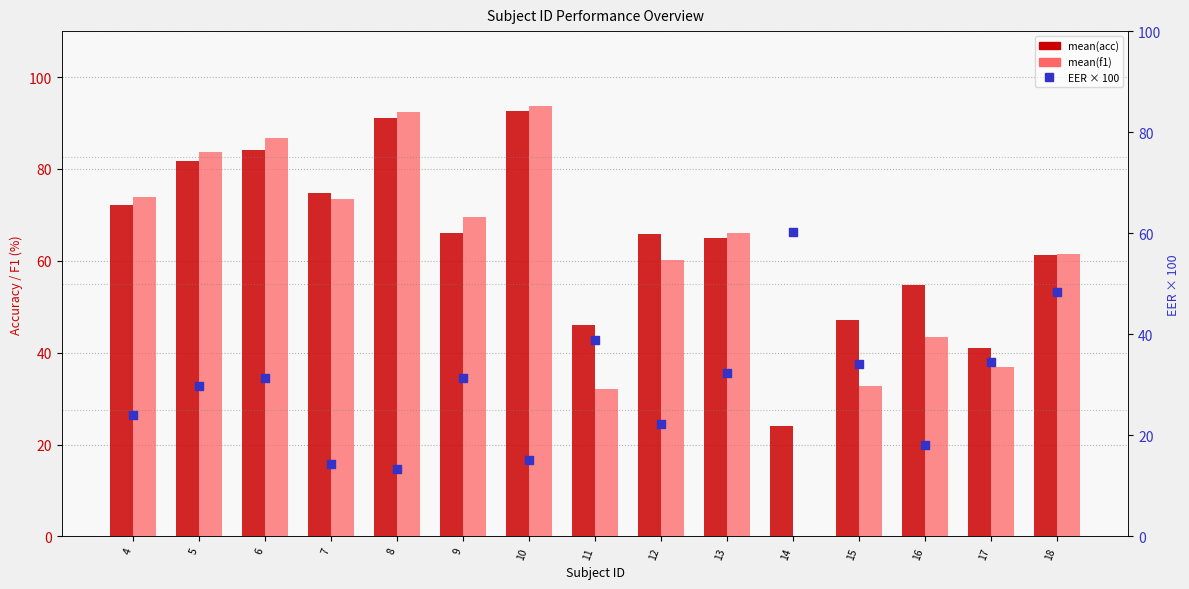

Which series has the largest total across all categories?

mean(acc)